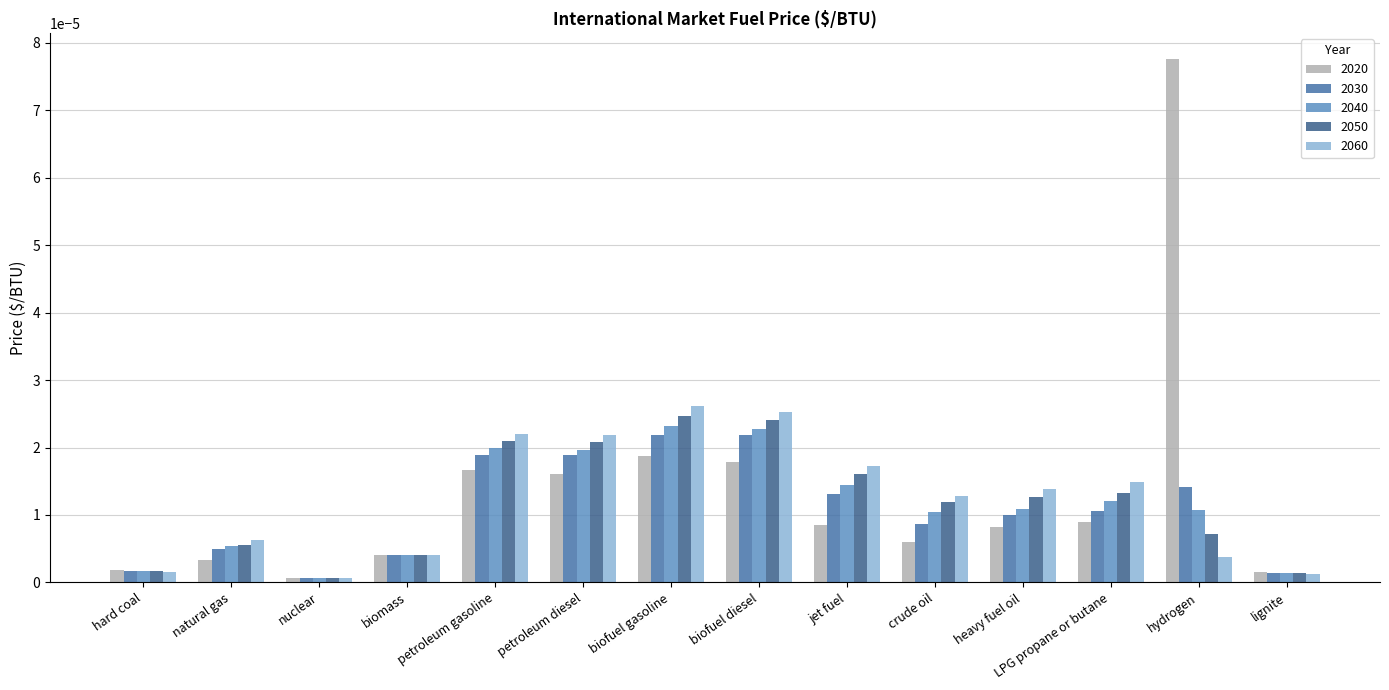

At LPG propane or butane, list the series in order from smallest to largest.

2020, 2030, 2040, 2050, 2060